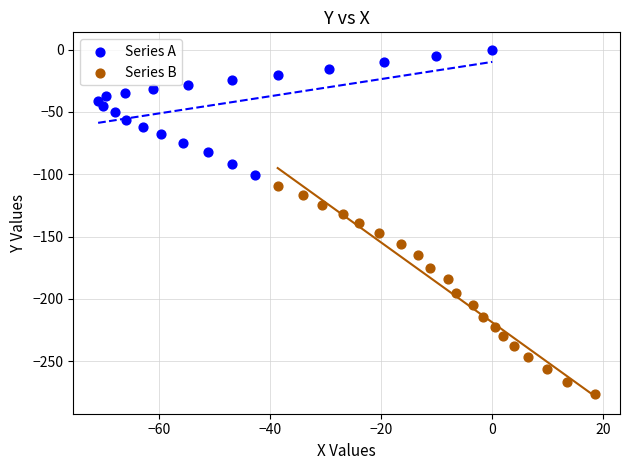

Which series contains the highest Y value?

Series A